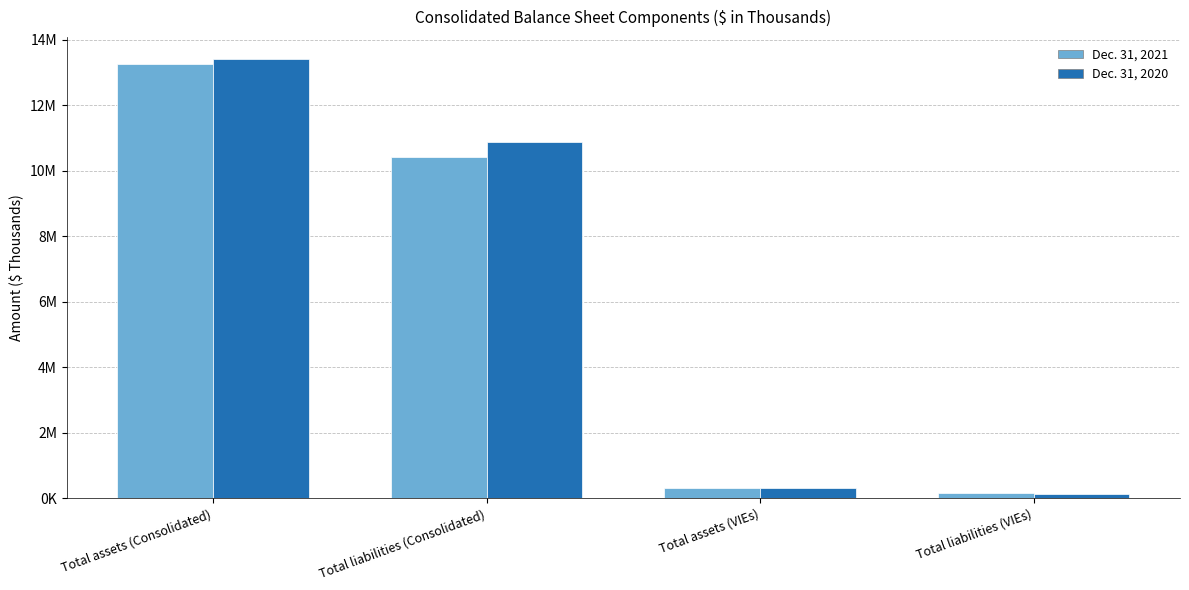

What is the sum of all Dec. 31, 2020 values?

24737458